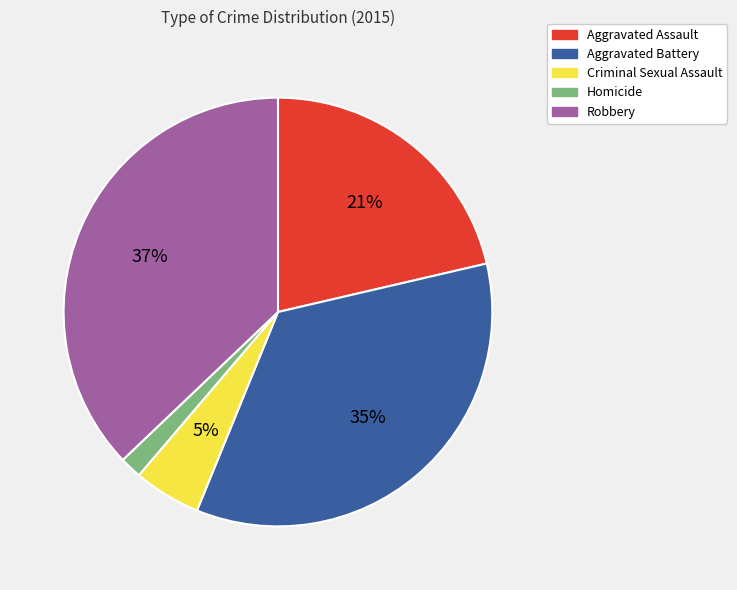

True or false: Criminal Sexual Assault accounts for 5% of the total.

True